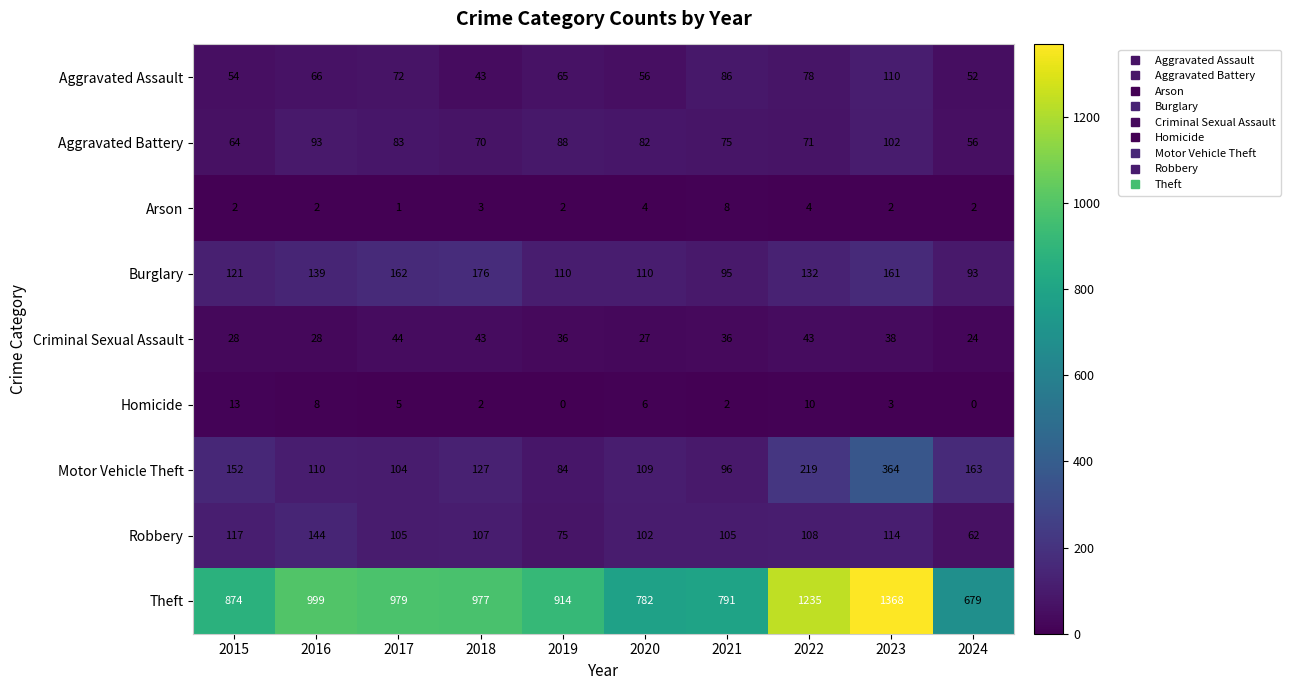

How many values in Homicide are above zero?

8